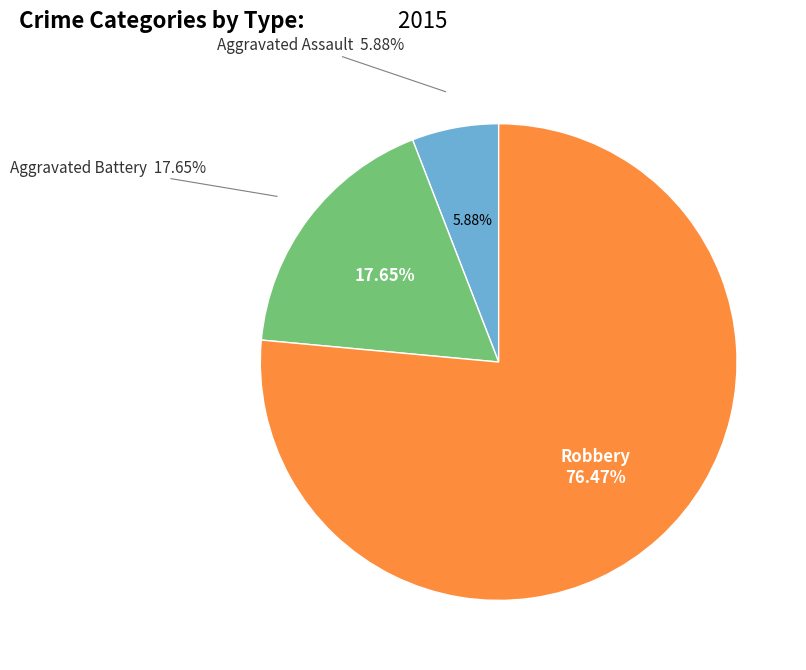

To the nearest percent, what is the combined percentage of Aggravated Assault and Robbery?

82%